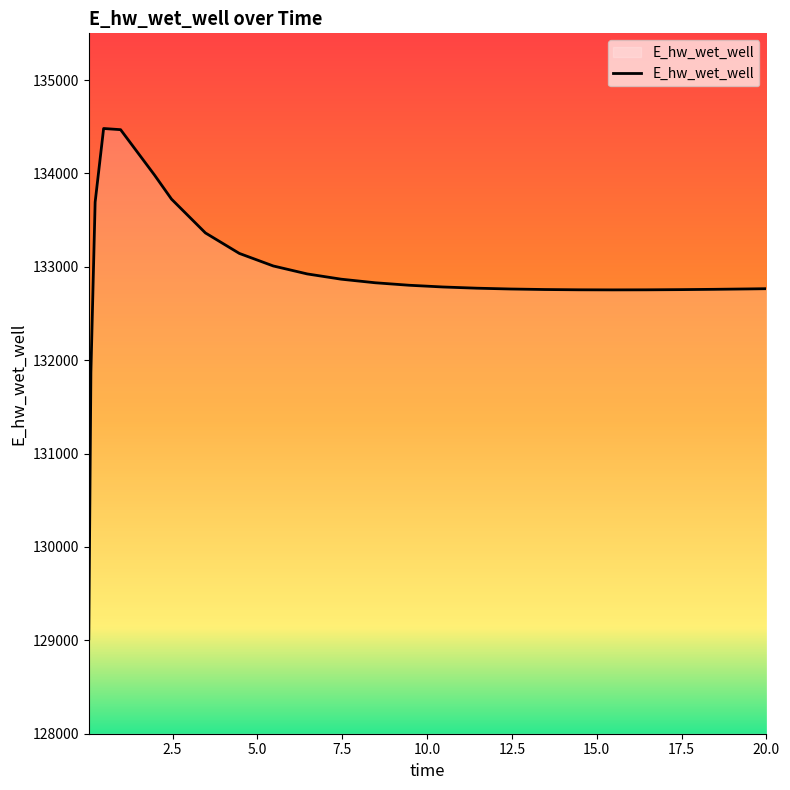

True or false: the data has more than 0 interior local peaks.

True